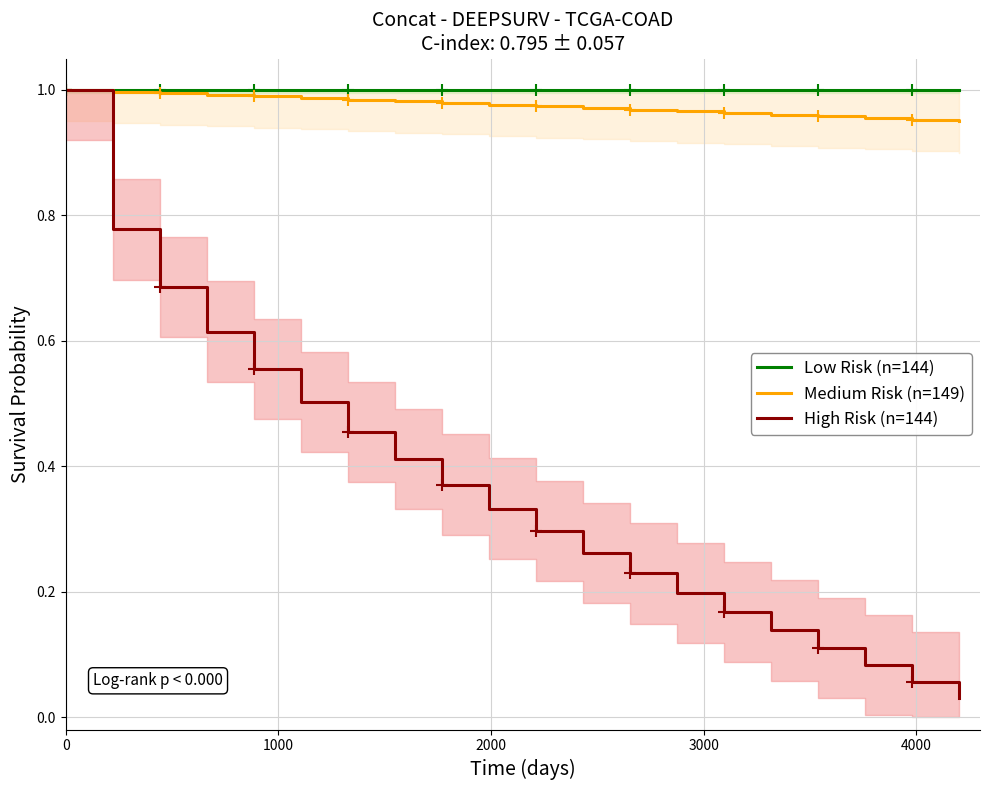

Reading right to left, list all the values displayed in this chart.

Low Risk (n=144): 1.0	1.0	1.0	1.0	1.0	1.0	1.0	1.0	1.0	1.0	1.0	1.0	1.0	1.0	1.0	1.0	1.0	1.0	1.0	1.0
Medium Risk (n=149): 0.9	1.0	1.0	1.0	1.0	1.0	1.0	1.0	1.0	1.0	1.0	1.0	1.0	1.0	1.0	1.0	1.0	1.0	1.0	1.0
High Risk (n=144): 0.0	0.1	0.1	0.1	0.1	0.2	0.2	0.2	0.3	0.3	0.3	0.4	0.4	0.5	0.5	0.6	0.6	0.7	0.8	1.0